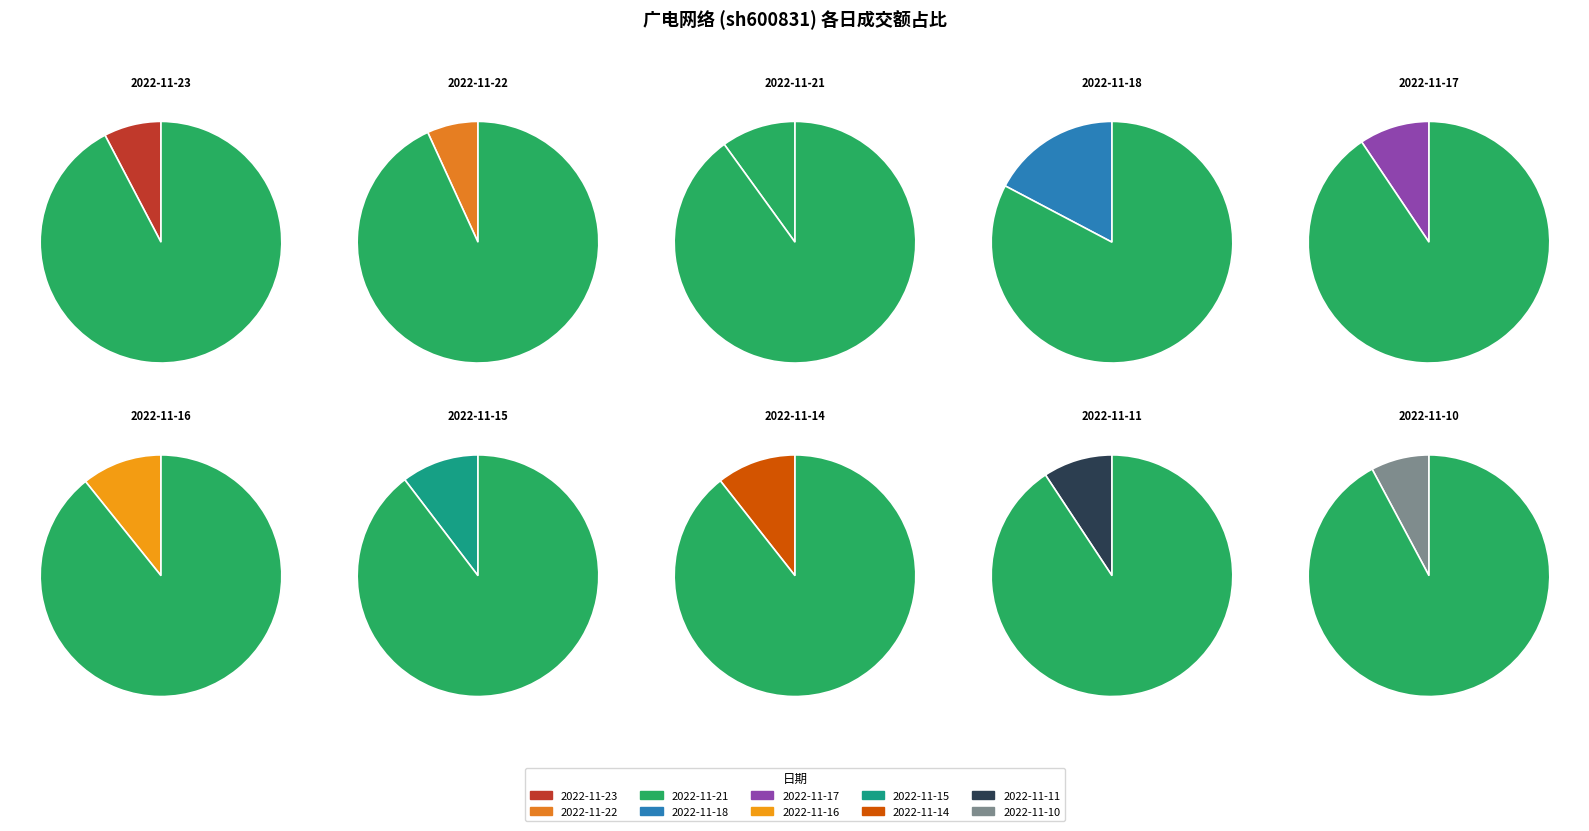

Combined, do 2022-11-14 and 2022-11-16 account for over 50%?

No